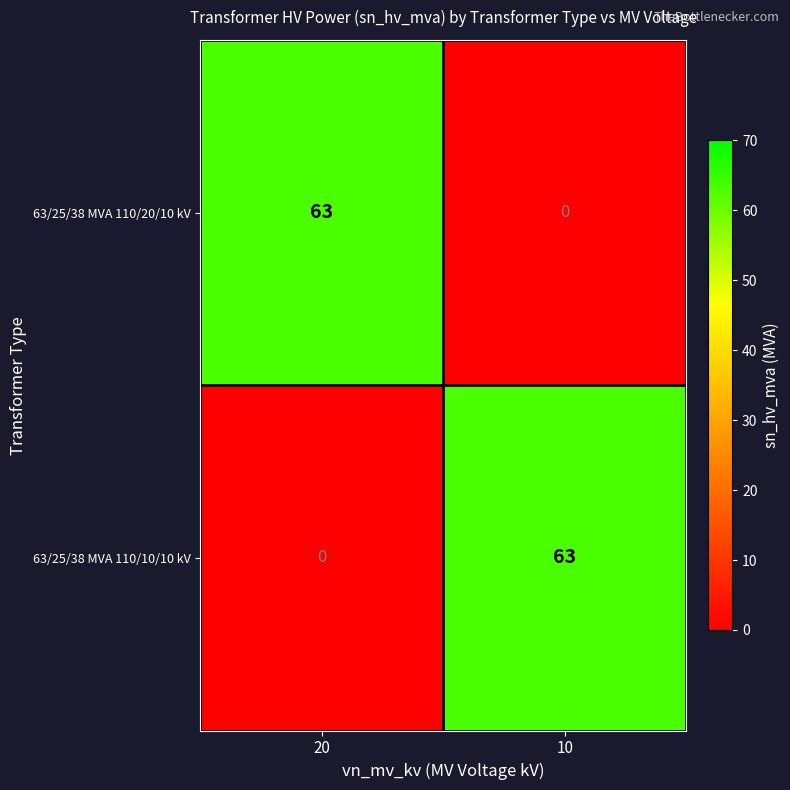

At 20, list the series in order from smallest to largest.

63/25/38 MVA 110/10/10 kV, 63/25/38 MVA 110/20/10 kV